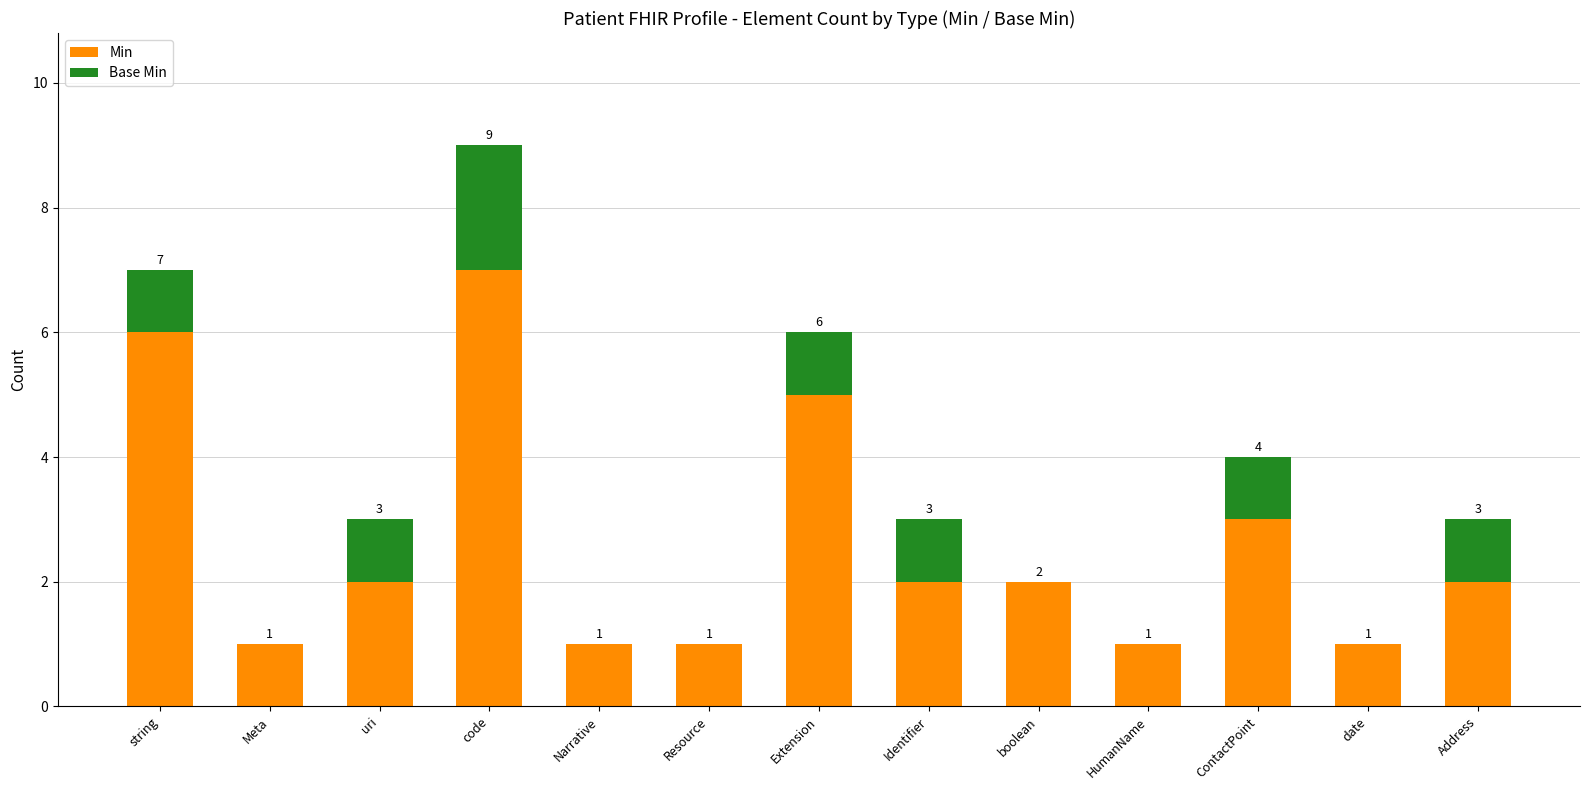

What is the total value across all series at Extension?

6